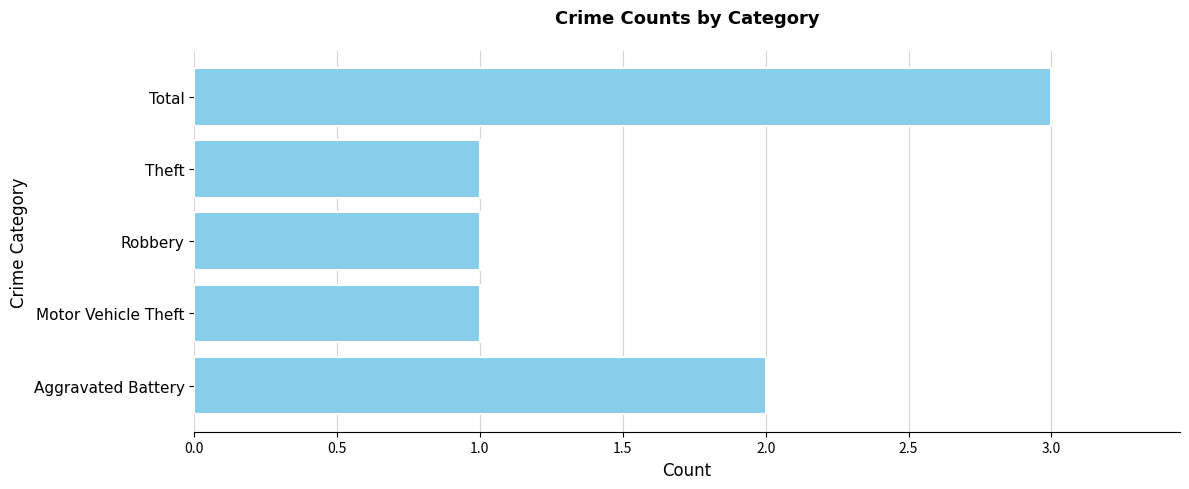

What is the difference between the maximum and second lowest values?

2